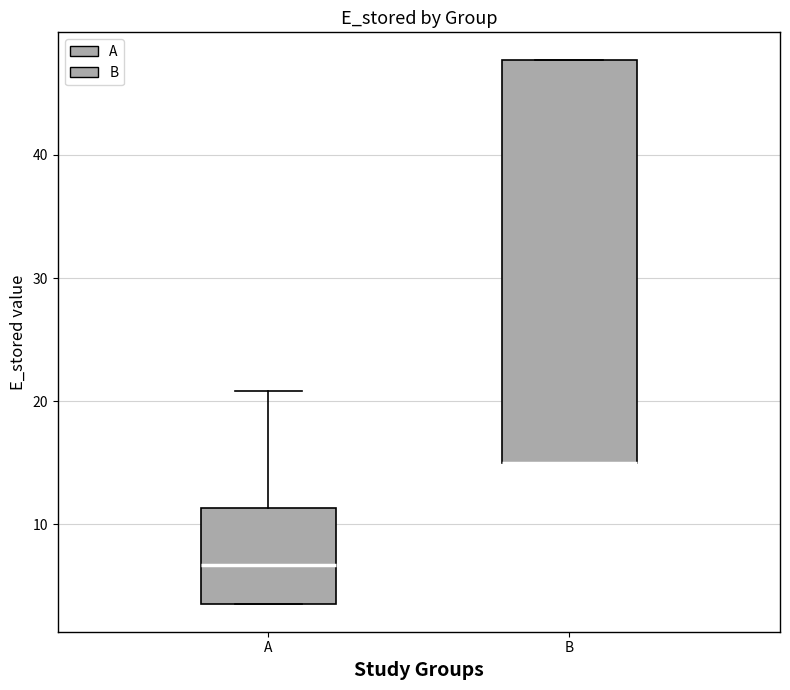

Reading left to right, transcribe this box plot: for each box, give where its median line is, the range the box spans, and where its two whiskers end, as read against the y-axis. The values are not printed on the chart, so give them approximately, as read against the axis.

A: median 7, box 3 to 11, whiskers 3 to 21
B: median 15 (drawn on the box's lower edge), box 15 to 48, whiskers 15 to 48